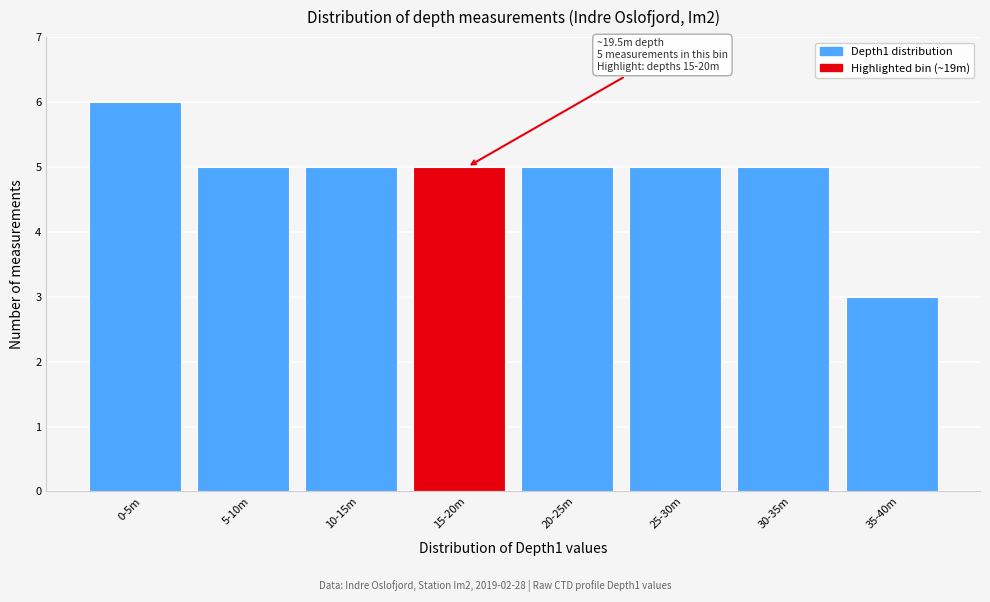

Reading right to left, what are all the values shown in this chart?

3	5	5	5	5	5	5	6